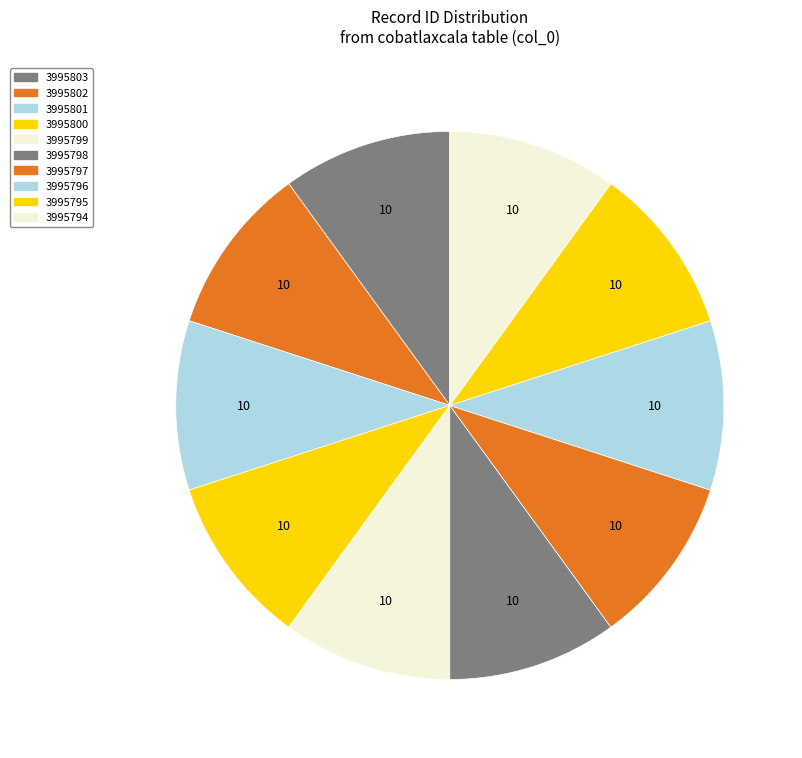

To the nearest percent, what is the combined percentage of 3995802 and 3995794?

20%